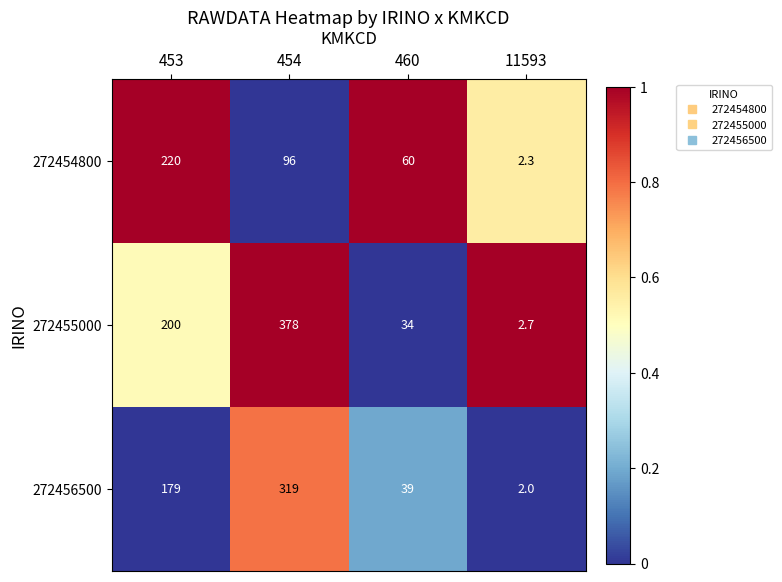

What is the sum of the 272455000 values at 460 and 11593?

36.7